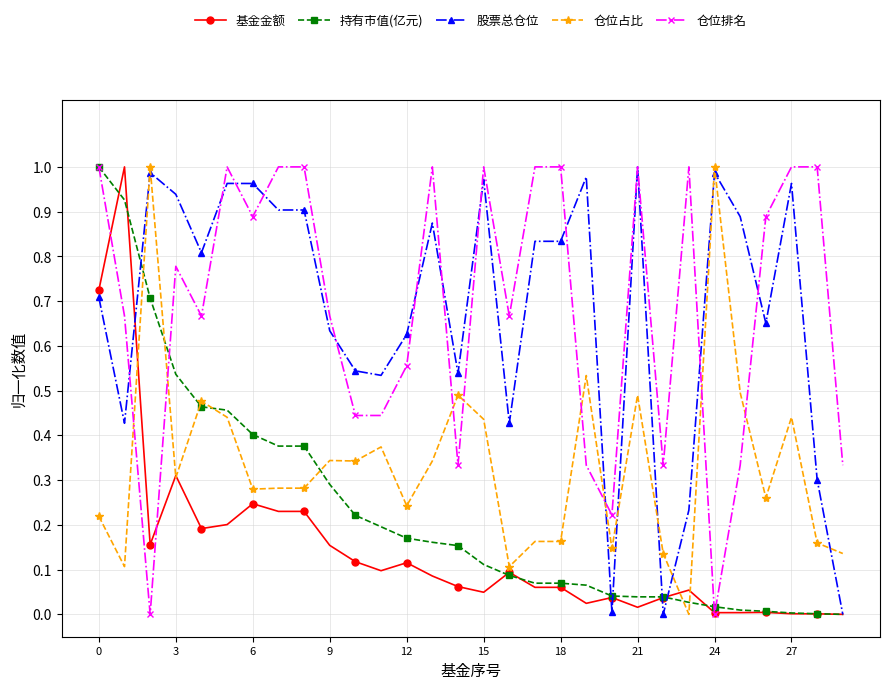

True or false: 股票总仓位 has more than 0 interior local peaks.

True